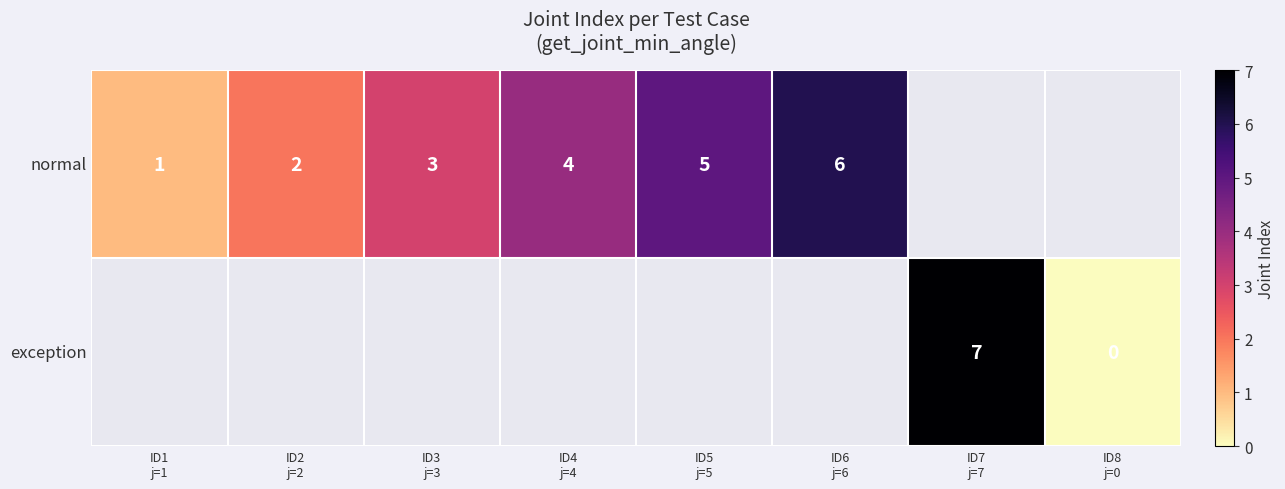

Between ID5
j=5 and ID4
j=4, which is larger?

ID5
j=5